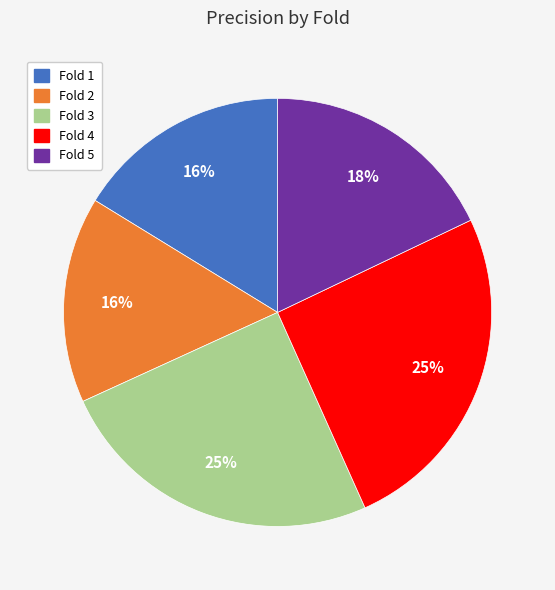

Combined, do Fold 1 and Fold 4 account for over 50%?

No